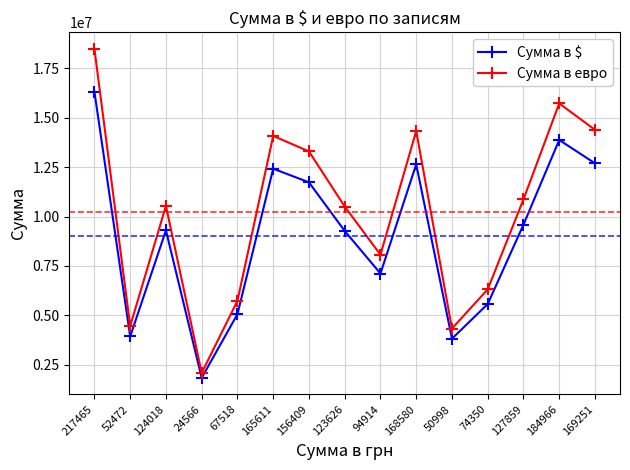

How many series are shown in this chart?

2